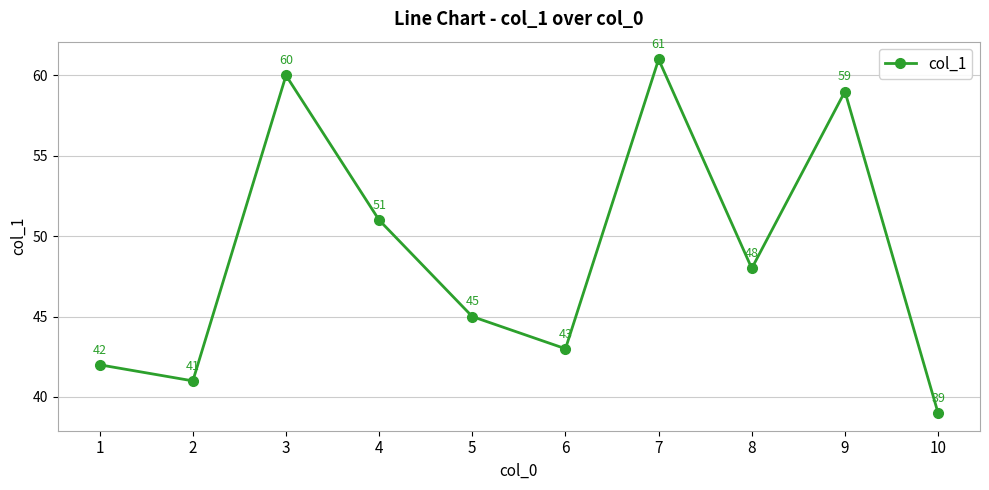

List the labels in order of value, largest first.

7, 3, 9, 4, 8, 5, 6, 1, 2, 10